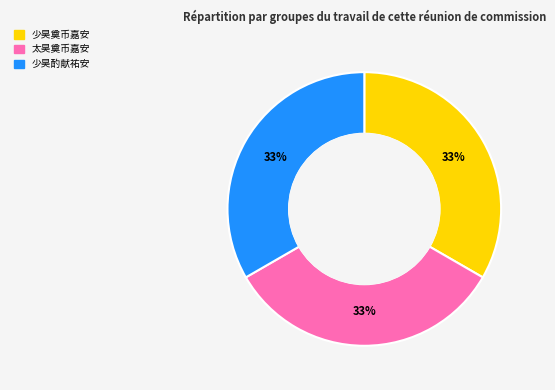

Does any single category account for the majority?

No